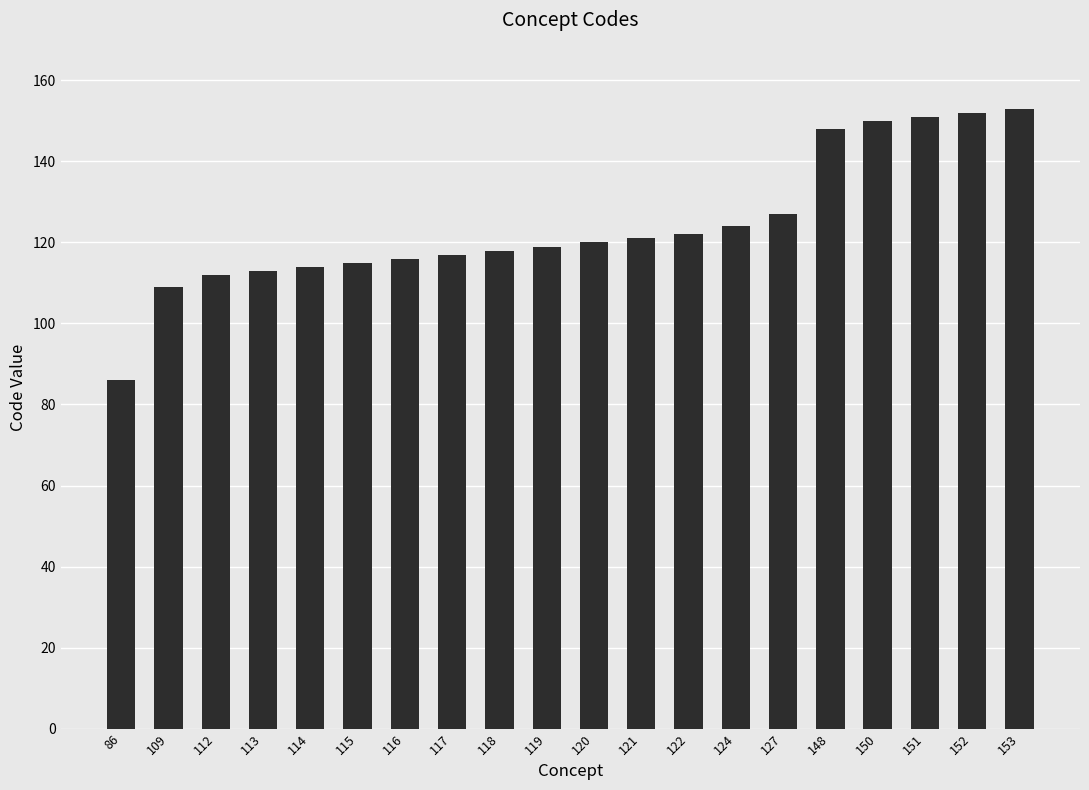

What is the difference between the maximum and minimum values?

67